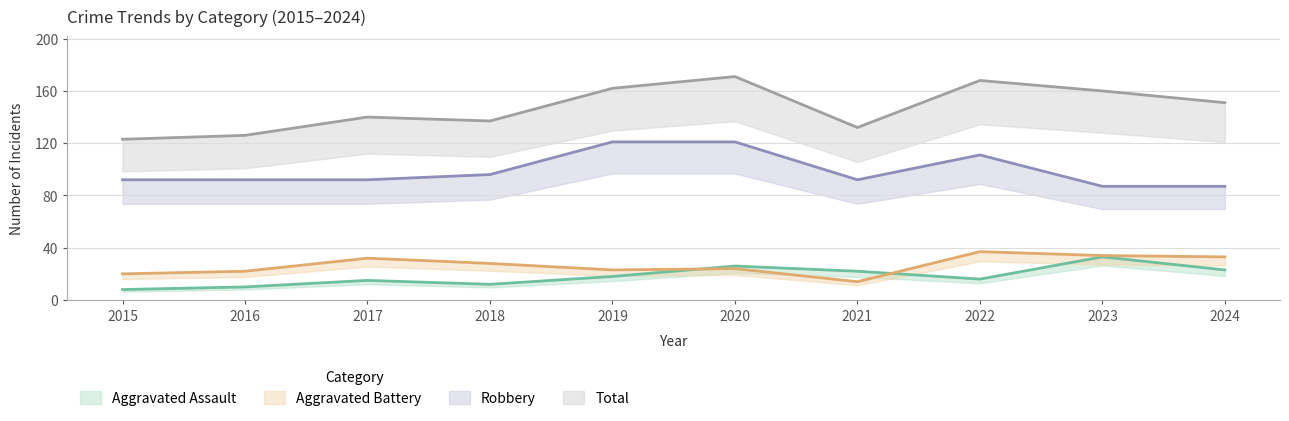

True or false: Total and Aggravated Battery intersect in this chart.

False